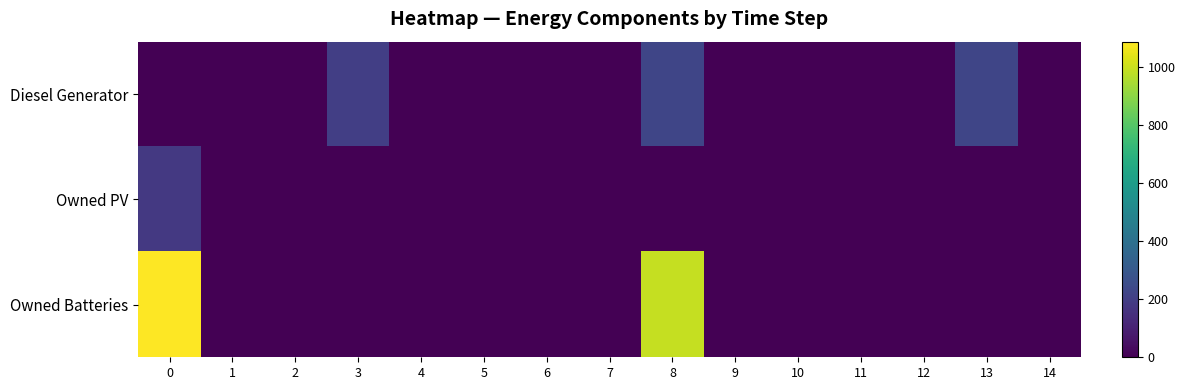

Between 6 and 13, which series saw the biggest shift?

Diesel Generator